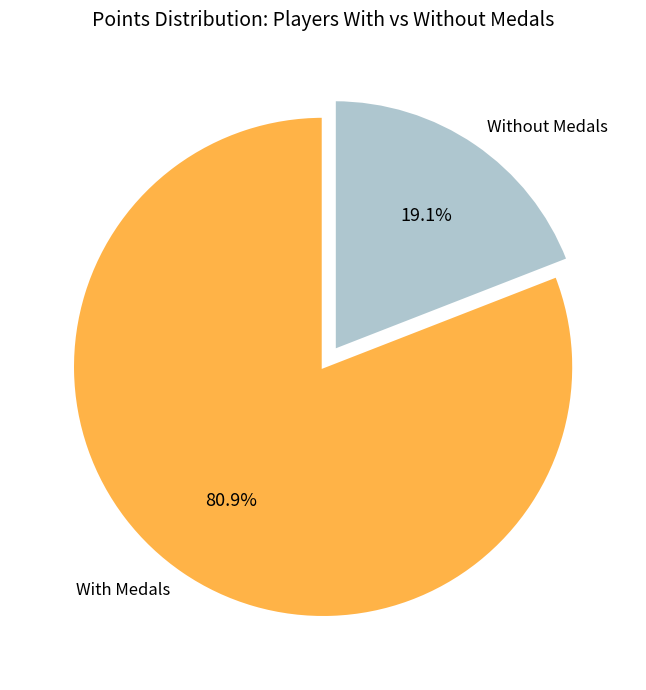

What is the largest slice in the pie chart?

With Medals